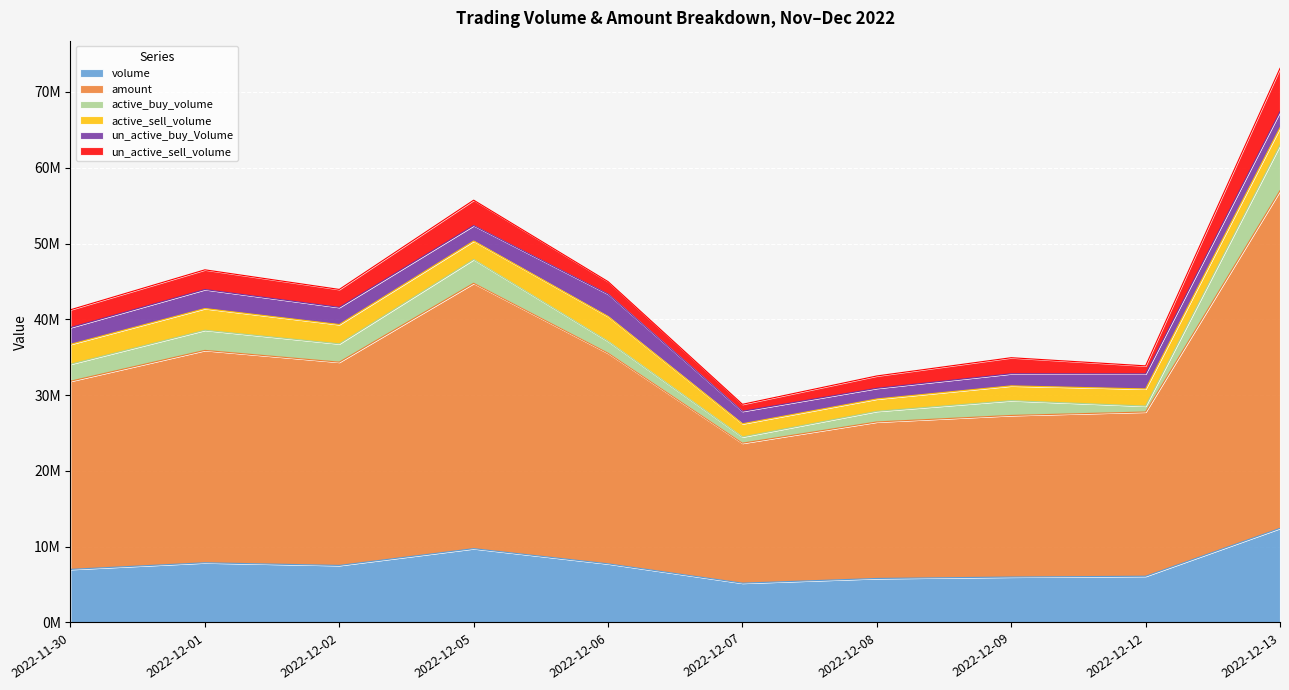

What is the lowest value of the active_sell_volume series?

1623900